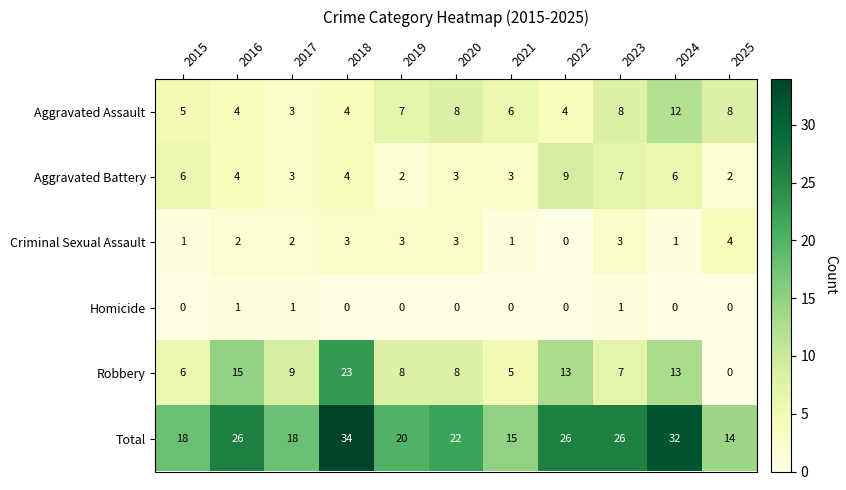

The value of Aggravated Battery at 2017 is 3. True or false?

True